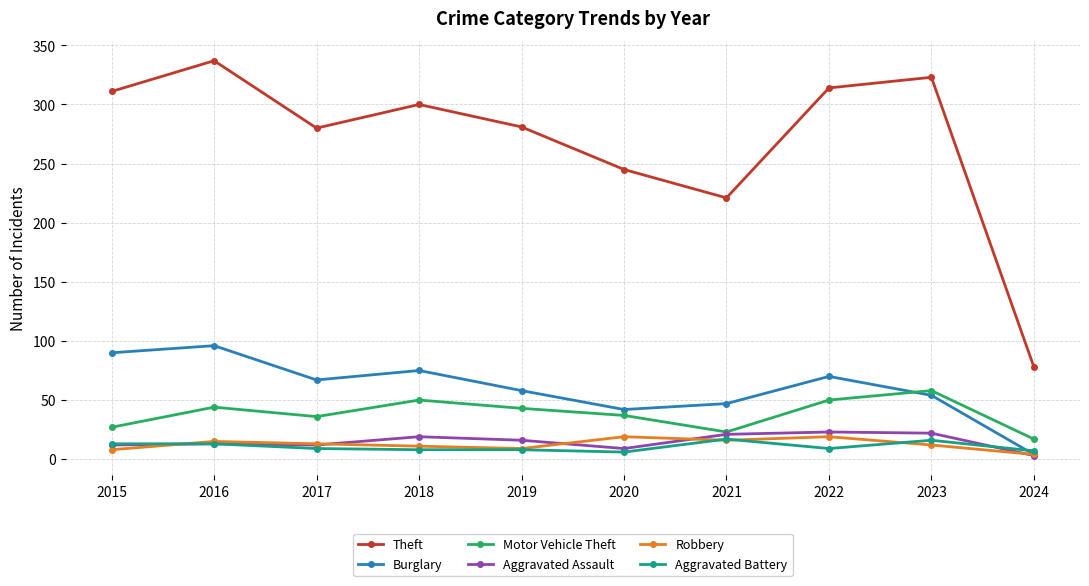

At which category does Theft reach its first local valley?

2017